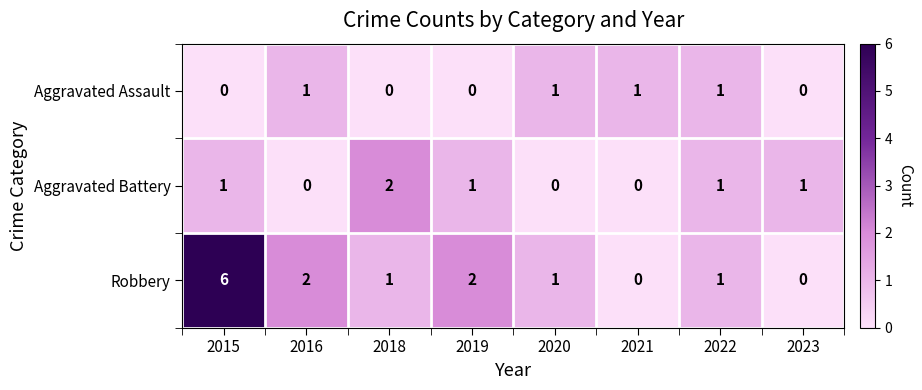

Count the number of categories in the chart.

8